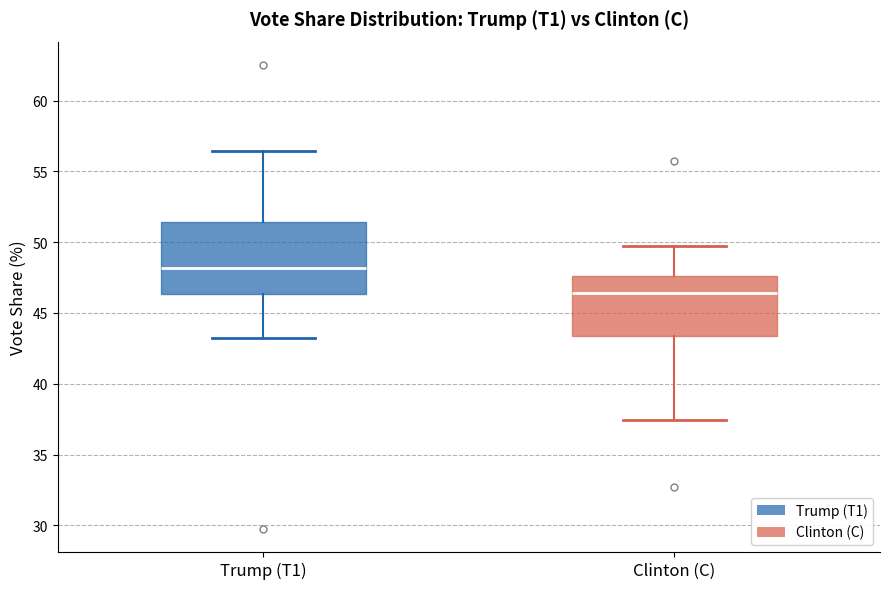

Which box is the tallest, from its lower edge to its upper edge?

Trump (T1)